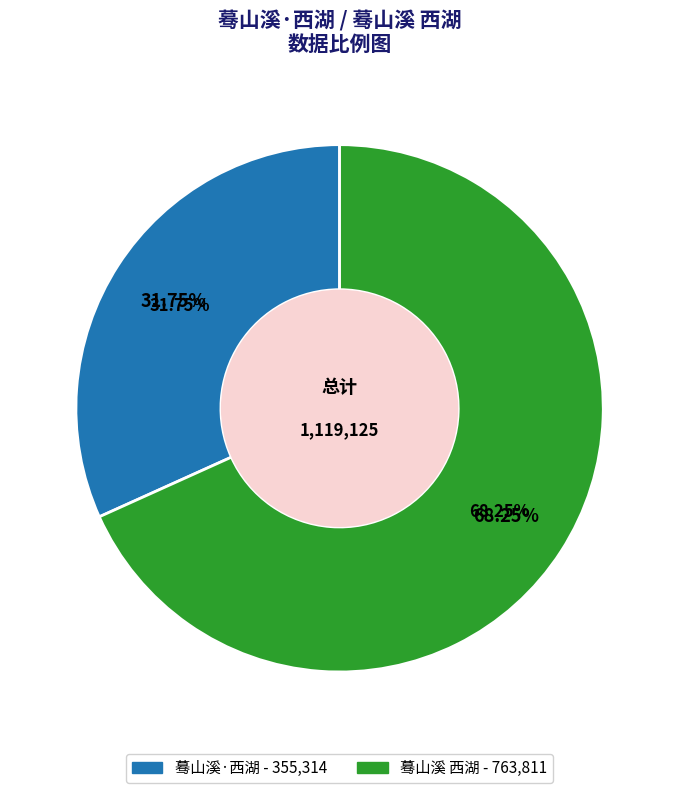

Rank the categories by value from highest to lowest.

蓦山溪 西湖, 蓦山溪·西湖